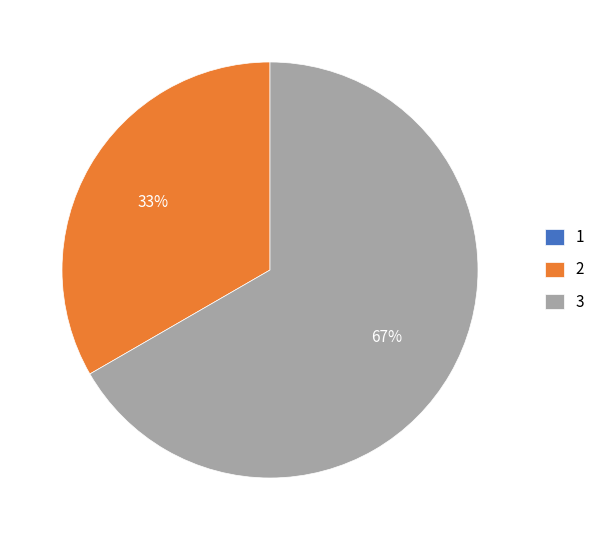

What is the majority slice?

3